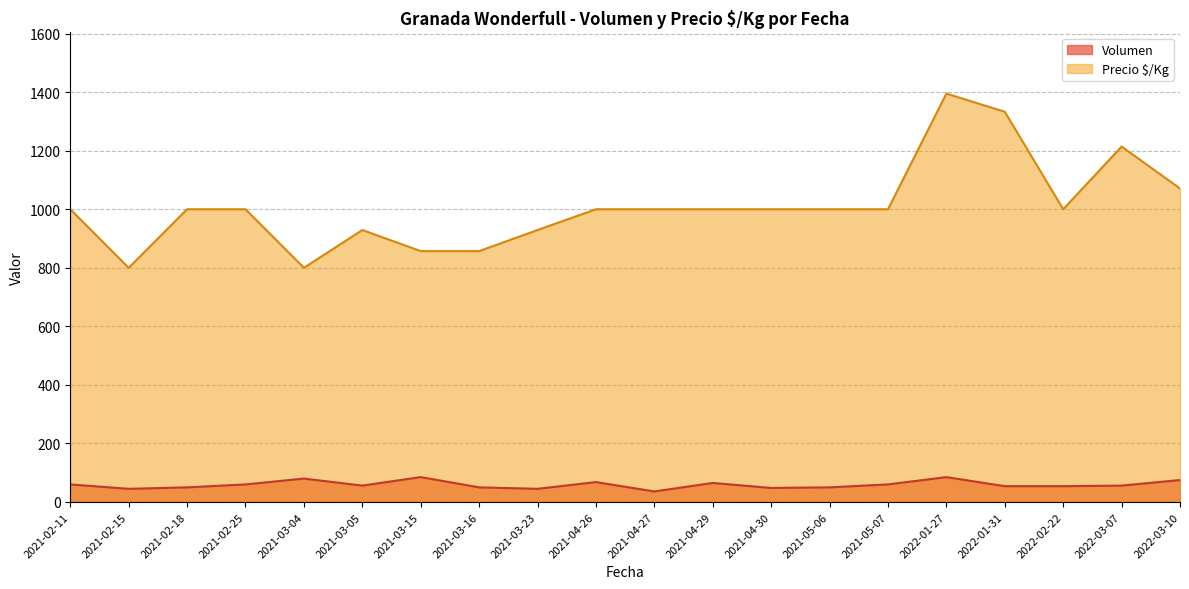

How many categories are shown in the chart?

20